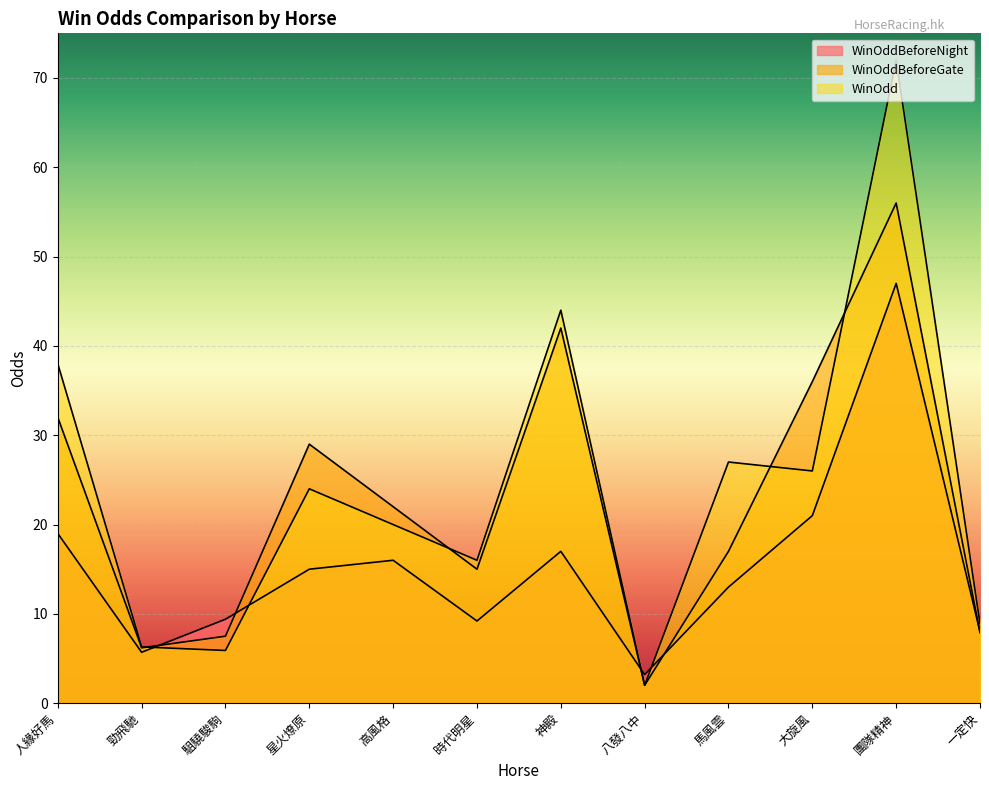

True or false: WinOddBeforeNight has a value of 47.0 at 團隊精神.

True